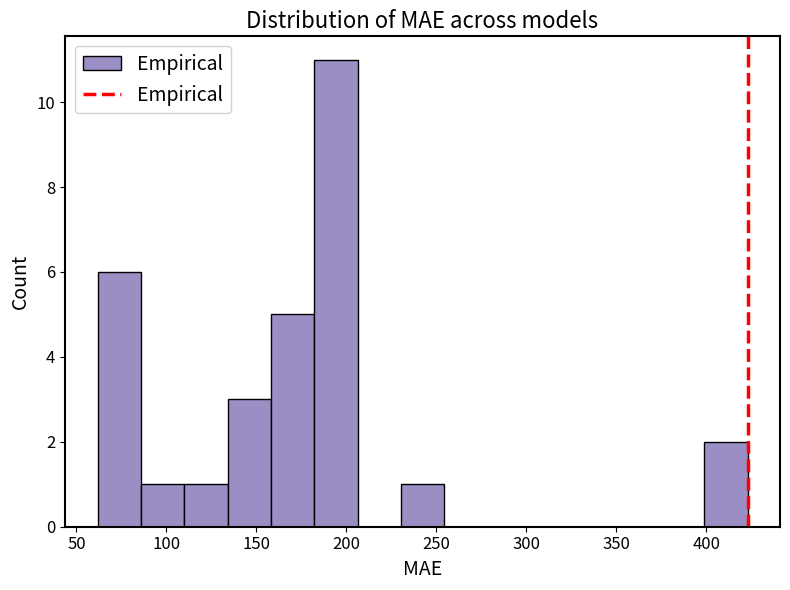

Reading left to right, list every bar in this chart as the range it spans on the x-axis followed by its height. Neither the bar edges nor the heights are printed on the chart, so give them approximately, as read against the axes.

60 to 85: 6
85 to 110: 1
110 to 135: 1
135 to 160: 3
160 to 180: 5
180 to 205: 11
205 to 230: 0
230 to 255: 1
255 to 280: 0
280 to 300: 0
300 to 325: 0
325 to 350: 0
350 to 375: 0
375 to 400: 0
400 to 425: 2